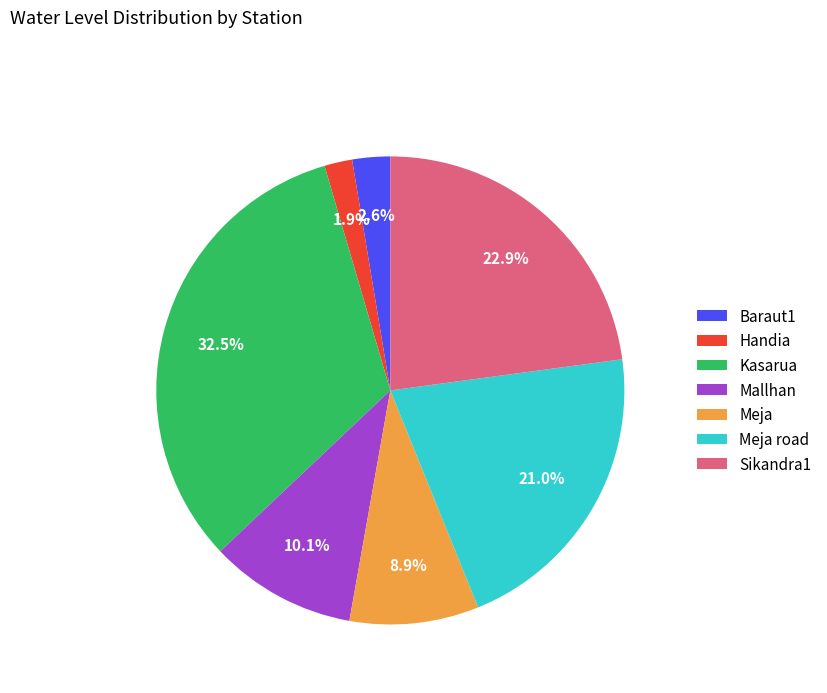

To the nearest percent, what is the difference between the Meja and Mallhan slice percentages?

1%